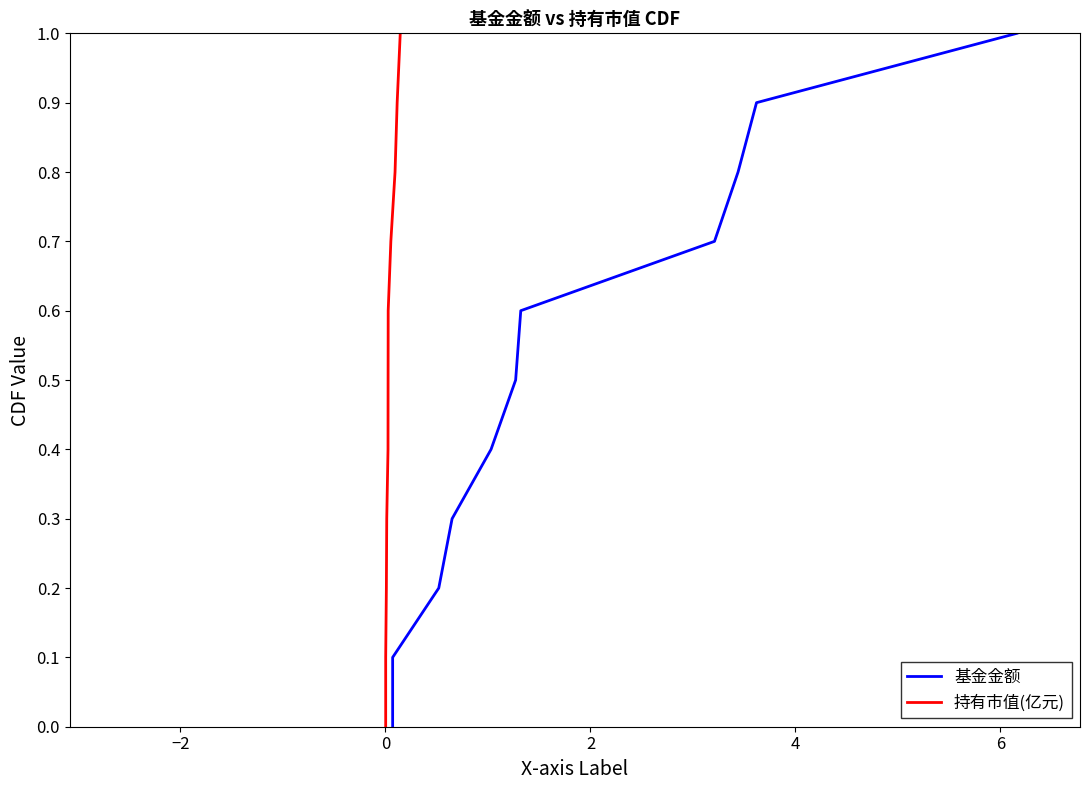

Does the chart have visible grid lines?

No